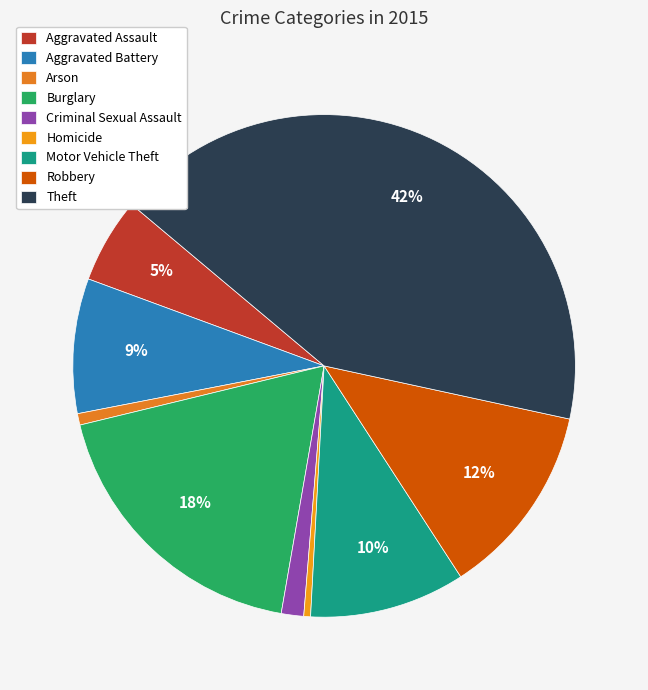

How many slices are in this pie chart?

9